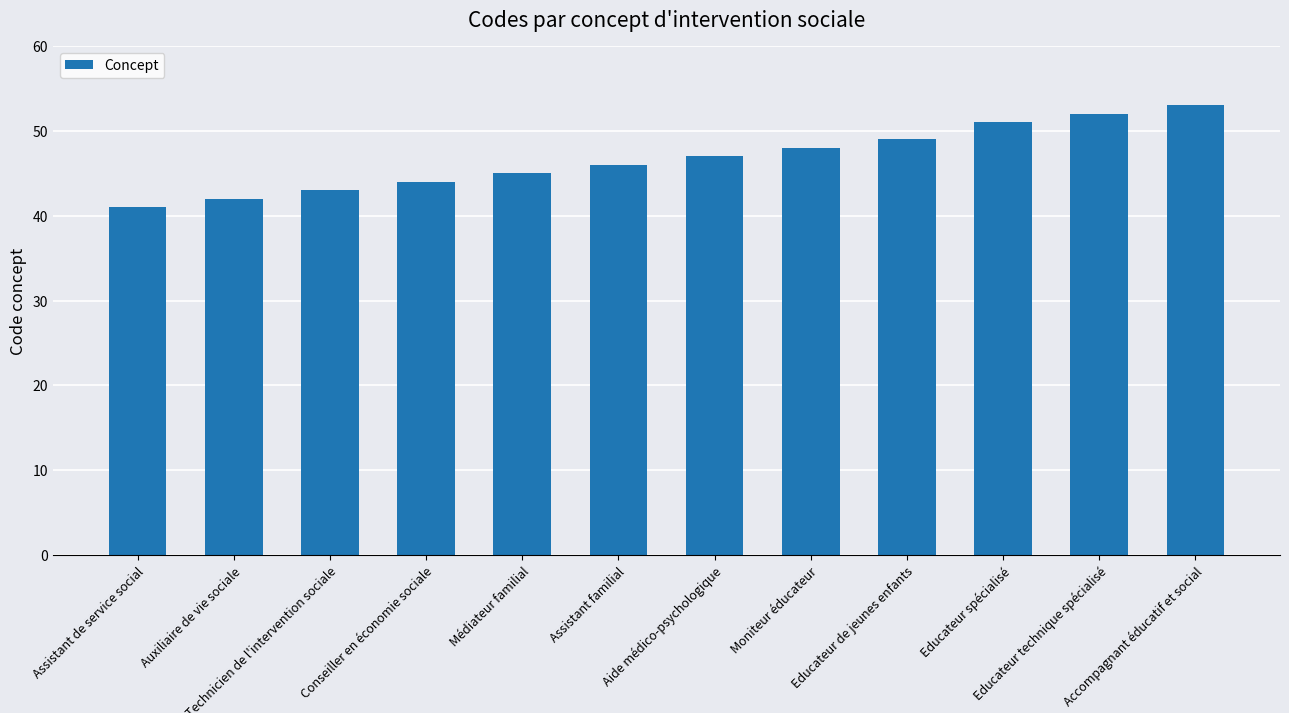

Which label corresponds to the smallest value in the chart?

Assistant de service social